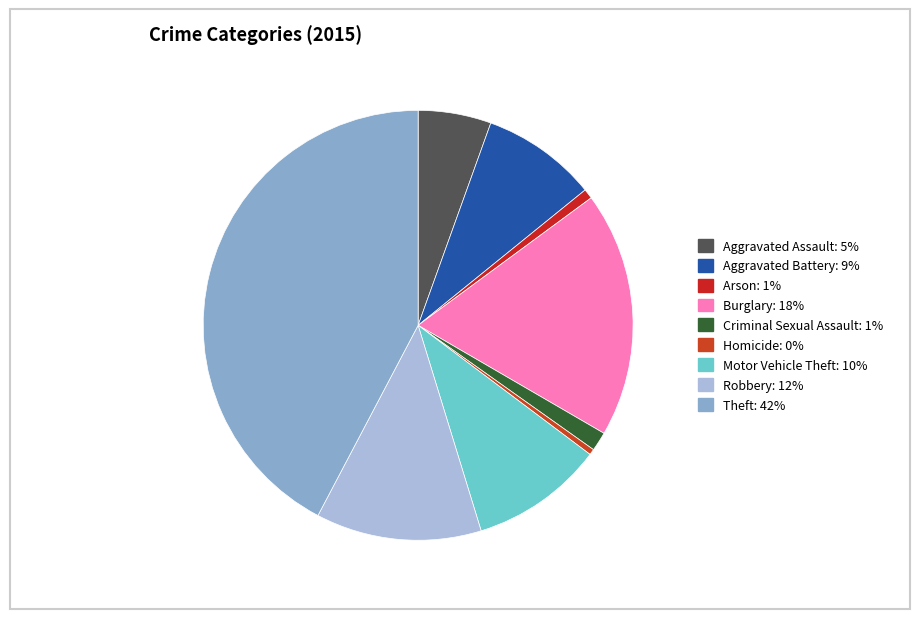

Which slice is the smallest?

Homicide